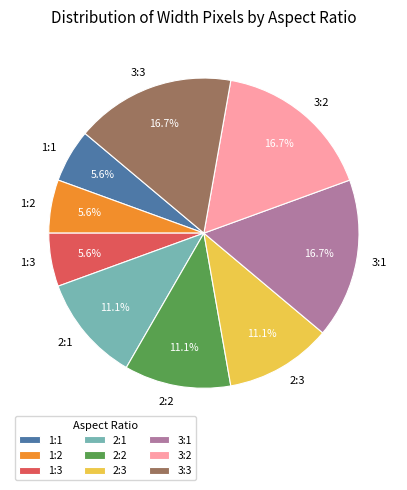

Does any single category account for the majority?

No